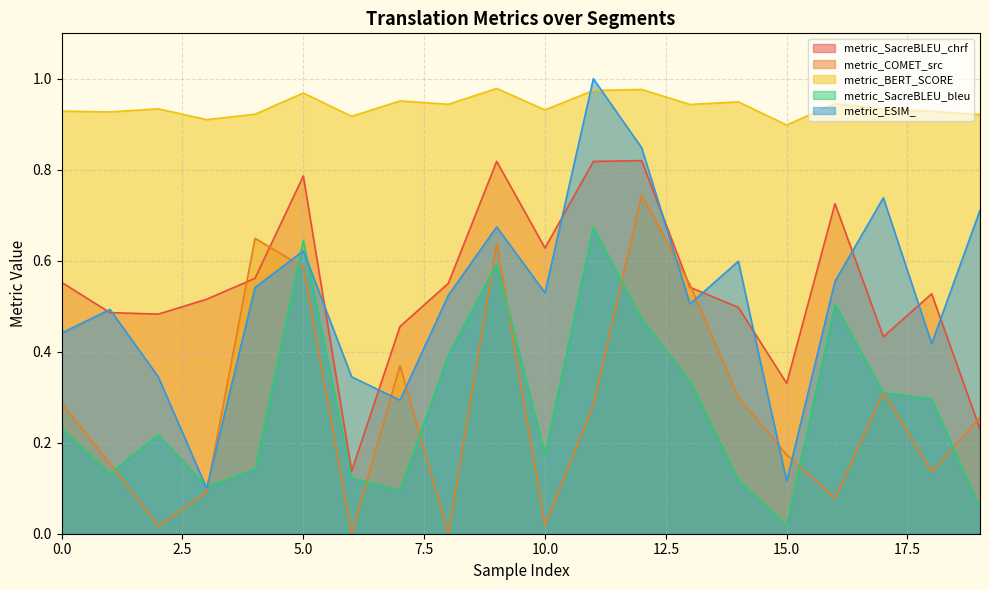

True or false: metric_COMET_src and metric_SacreBLEU_chrf cross at least once.

True